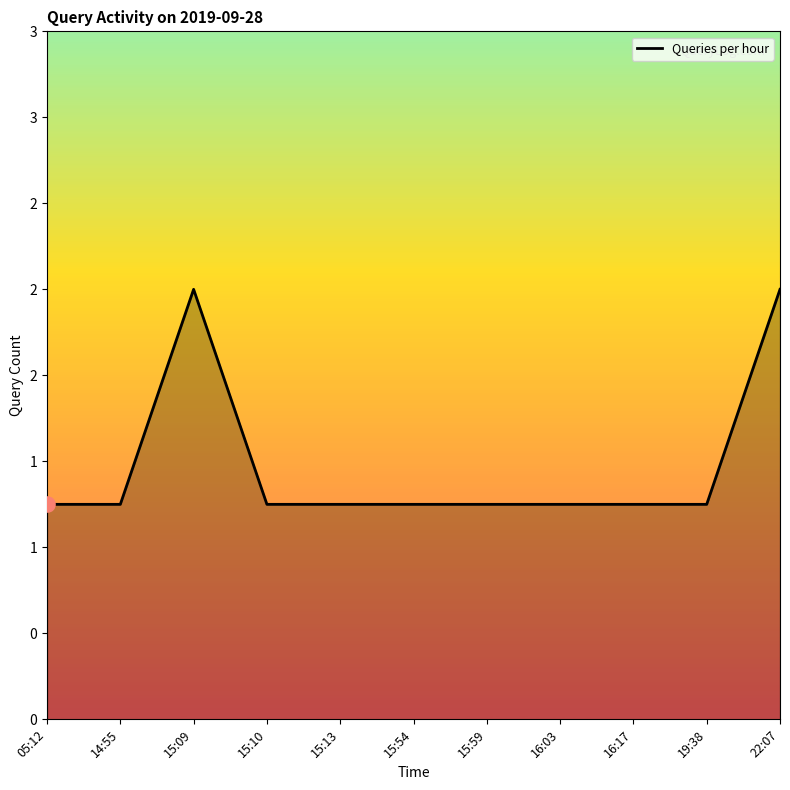

What is the ratio of the value at 19:38 to the value at 15:54?

1.0